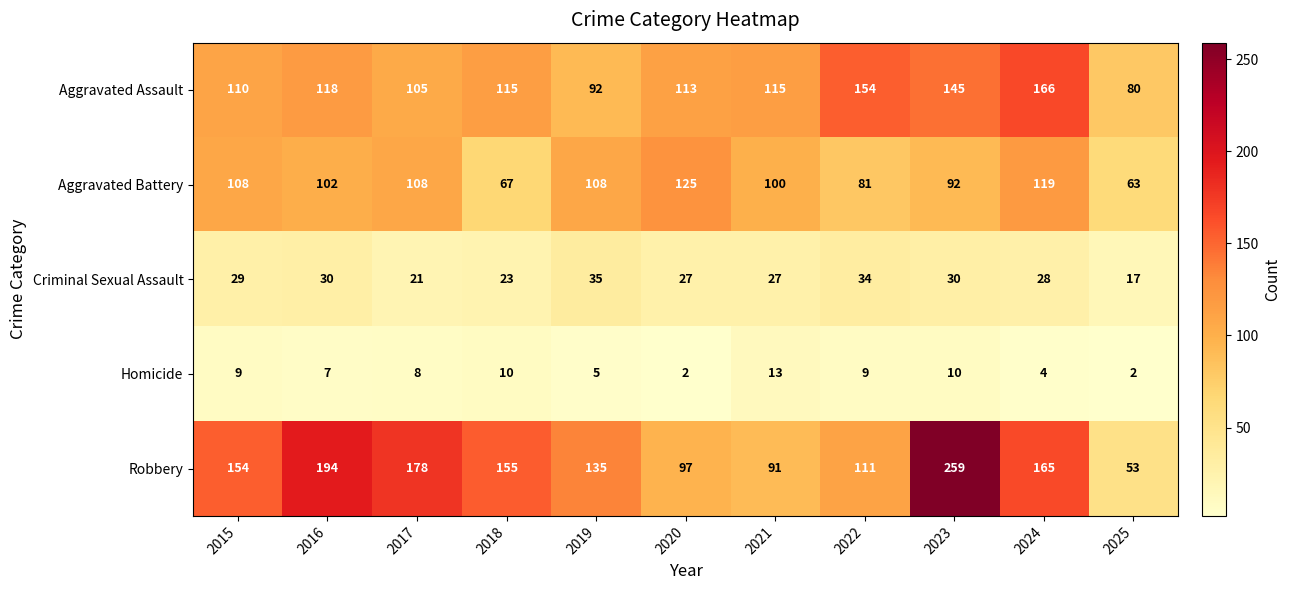

What is the minimum value for Aggravated Assault?

80